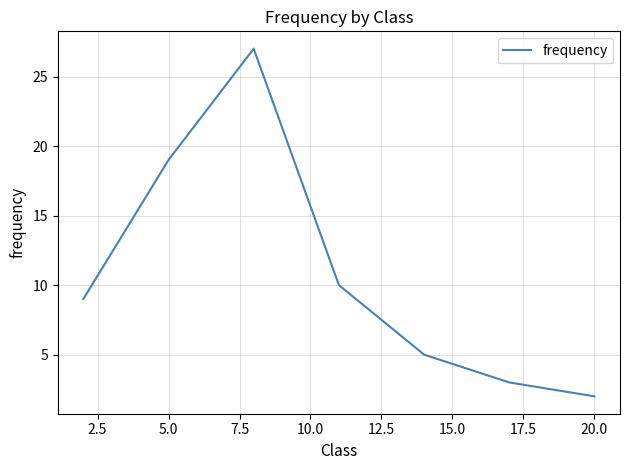

Does the chart have visible grid lines?

Yes